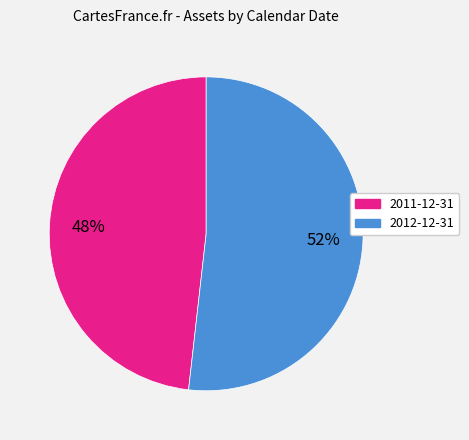

What is the smallest slice in the pie chart?

2011-12-31